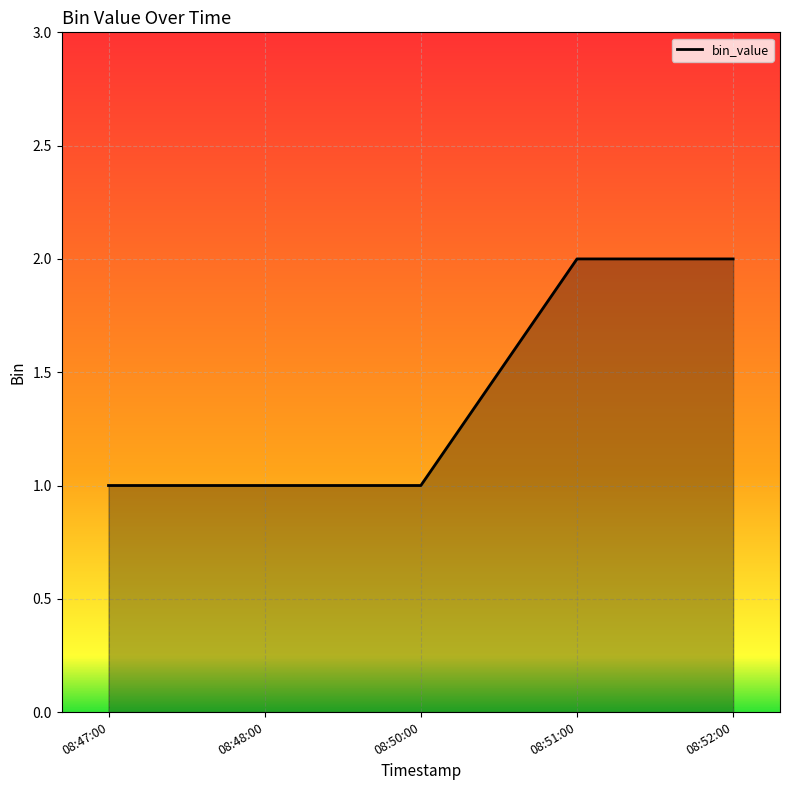

Reading right to left, list all the values displayed in this chart.

2	2	1	1	1